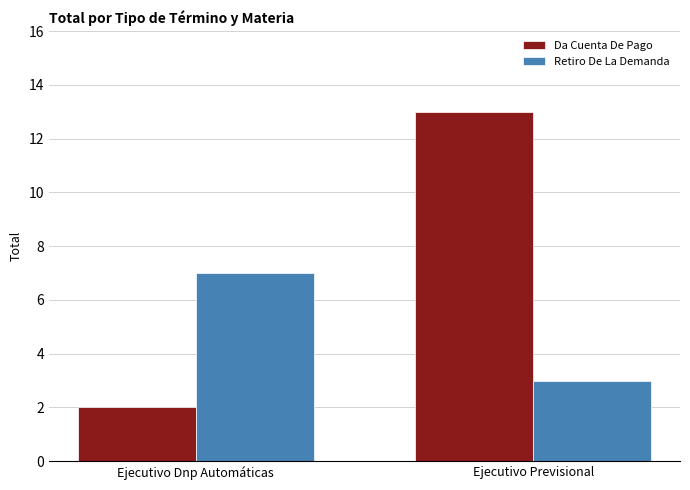

What is the sum of the Retiro De La Demanda values at Ejecutivo Previsional and Ejecutivo Dnp Automáticas?

10